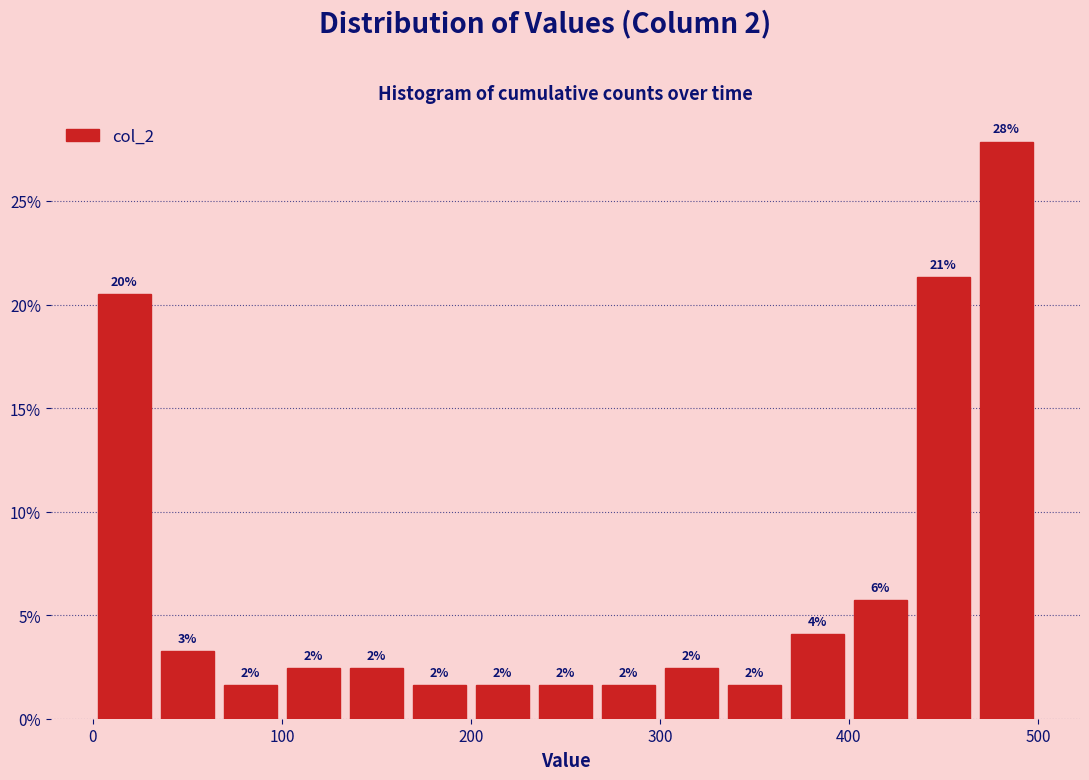

Around what value on the x-axis is the tallest bar? Give the approximate position of its centre, as read against the axis.

480